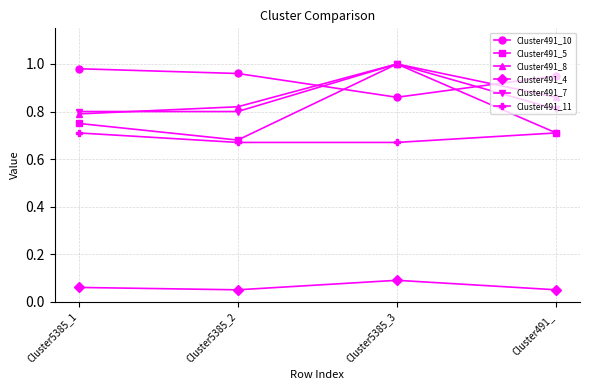

Which series has the widest spread of values?

Cluster491_5